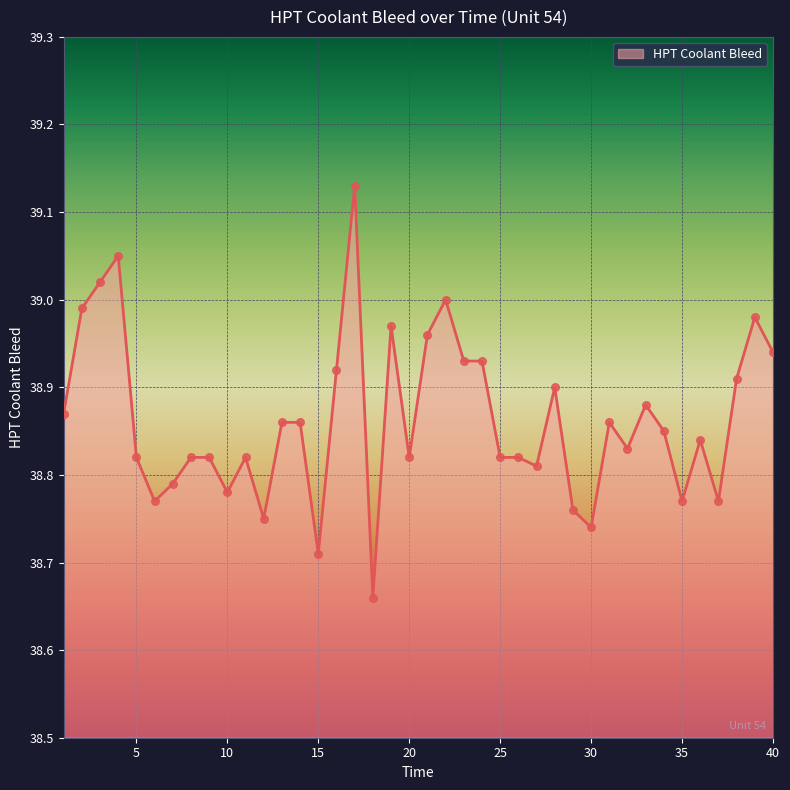

What is the difference between the maximum and minimum values?

0.5